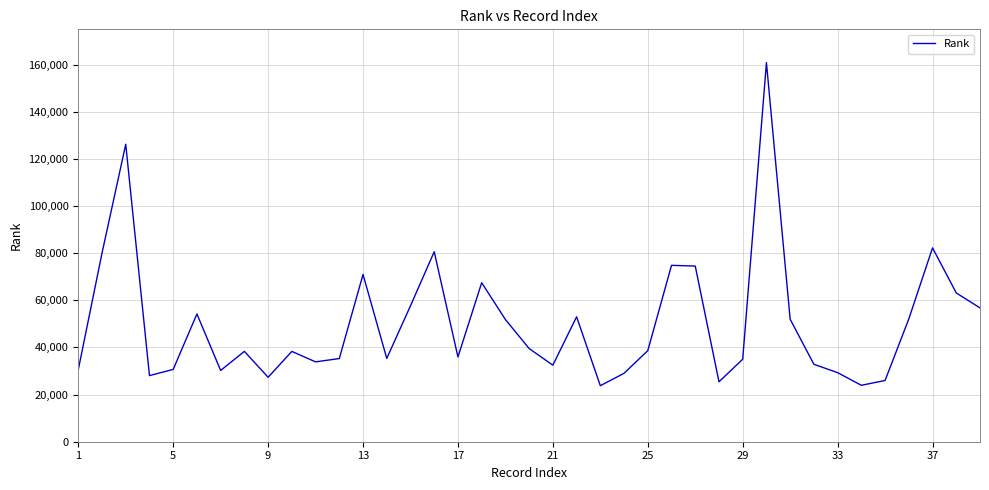

What is the difference between the maximum and minimum values?

137094